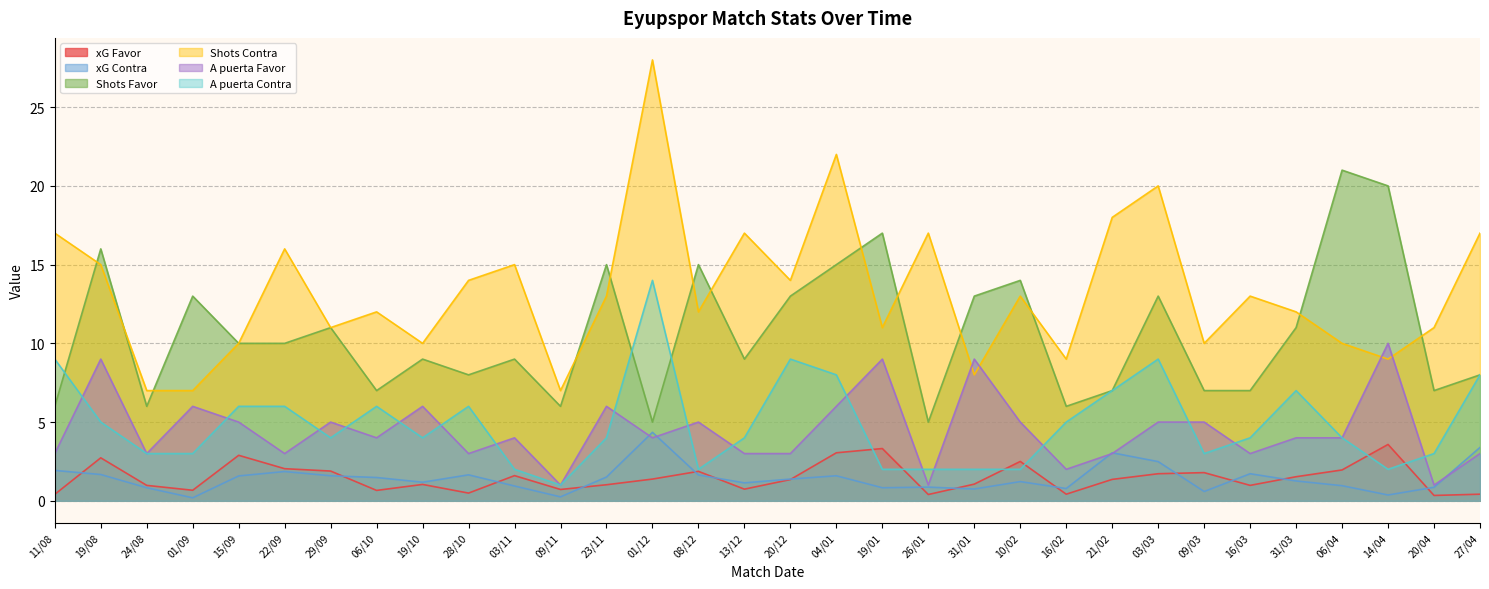

Reading left to right, transcribe all the data shown in this chart.

xG Favor: 11/08=0.4	19/08=2.7	24/08=1.0	01/09=0.7	15/09=2.9	22/09=2.0	29/09=1.9	06/10=0.7	19/10=1.0	28/10=0.5	03/11=1.6	09/11=0.7	23/11=1.0	01/12=1.4	08/12=1.9	13/12=0.7	20/12=1.4	04/01=3.0	19/01=3.3	26/01=0.4	31/01=1.1	10/02=2.5	16/02=0.4	21/02=1.4	03/03=1.7	09/03=1.8	16/03=1.0	31/03=1.5	06/04=2.0	14/04=3.6	20/04=0.3	27/04=0.4
xG Contra: 11/08=1.9	19/08=1.7	24/08=0.8	01/09=0.2	15/09=1.6	22/09=1.9	29/09=1.6	06/10=1.5	19/10=1.2	28/10=1.6	03/11=0.9	09/11=0.2	23/11=1.5	01/12=4.3	08/12=1.6	13/12=1.1	20/12=1.4	04/01=1.6	19/01=0.8	26/01=0.9	31/01=0.8	10/02=1.2	16/02=0.8	21/02=3.0	03/03=2.5	09/03=0.6	16/03=1.7	31/03=1.3	06/04=1.0	14/04=0.4	20/04=0.9	27/04=3.4
Shots Favor: 11/08=6.0	19/08=16.0	24/08=6.0	01/09=13.0	15/09=10.0	22/09=10.0	29/09=11.0	06/10=7.0	19/10=9.0	28/10=8.0	03/11=9.0	09/11=6.0	23/11=15.0	01/12=5.0	08/12=15.0	13/12=9.0	20/12=13.0	04/01=15.0	19/01=17.0	26/01=5.0	31/01=13.0	10/02=14.0	16/02=6.0	21/02=7.0	03/03=13.0	09/03=7.0	16/03=7.0	31/03=11.0	06/04=21.0	14/04=20.0	20/04=7.0	27/04=8.0
Shots Contra: 11/08=17.0	19/08=15.0	24/08=7.0	01/09=7.0	15/09=10.0	22/09=16.0	29/09=11.0	06/10=12.0	19/10=10.0	28/10=14.0	03/11=15.0	09/11=7.0	23/11=13.0	01/12=28.0	08/12=12.0	13/12=17.0	20/12=14.0	04/01=22.0	19/01=11.0	26/01=17.0	31/01=8.0	10/02=13.0	16/02=9.0	21/02=18.0	03/03=20.0	09/03=10.0	16/03=13.0	31/03=12.0	06/04=10.0	14/04=9.0	20/04=11.0	27/04=17.0
A puerta Favor: 11/08=3.0	19/08=9.0	24/08=3.0	01/09=6.0	15/09=5.0	22/09=3.0	29/09=5.0	06/10=4.0	19/10=6.0	28/10=3.0	03/11=4.0	09/11=1.0	23/11=6.0	01/12=4.0	08/12=5.0	13/12=3.0	20/12=3.0	04/01=6.0	19/01=9.0	26/01=1.0	31/01=9.0	10/02=5.0	16/02=2.0	21/02=3.0	03/03=5.0	09/03=5.0	16/03=3.0	31/03=4.0	06/04=4.0	14/04=10.0	20/04=1.0	27/04=3.0
A puerta Contra: 11/08=9.0	19/08=5.0	24/08=3.0	01/09=3.0	15/09=6.0	22/09=6.0	29/09=4.0	06/10=6.0	19/10=4.0	28/10=6.0	03/11=2.0	09/11=1.0	23/11=4.0	01/12=14.0	08/12=2.0	13/12=4.0	20/12=9.0	04/01=8.0	19/01=2.0	26/01=2.0	31/01=2.0	10/02=2.0	16/02=5.0	21/02=7.0	03/03=9.0	09/03=3.0	16/03=4.0	31/03=7.0	06/04=4.0	14/04=2.0	20/04=3.0	27/04=8.0